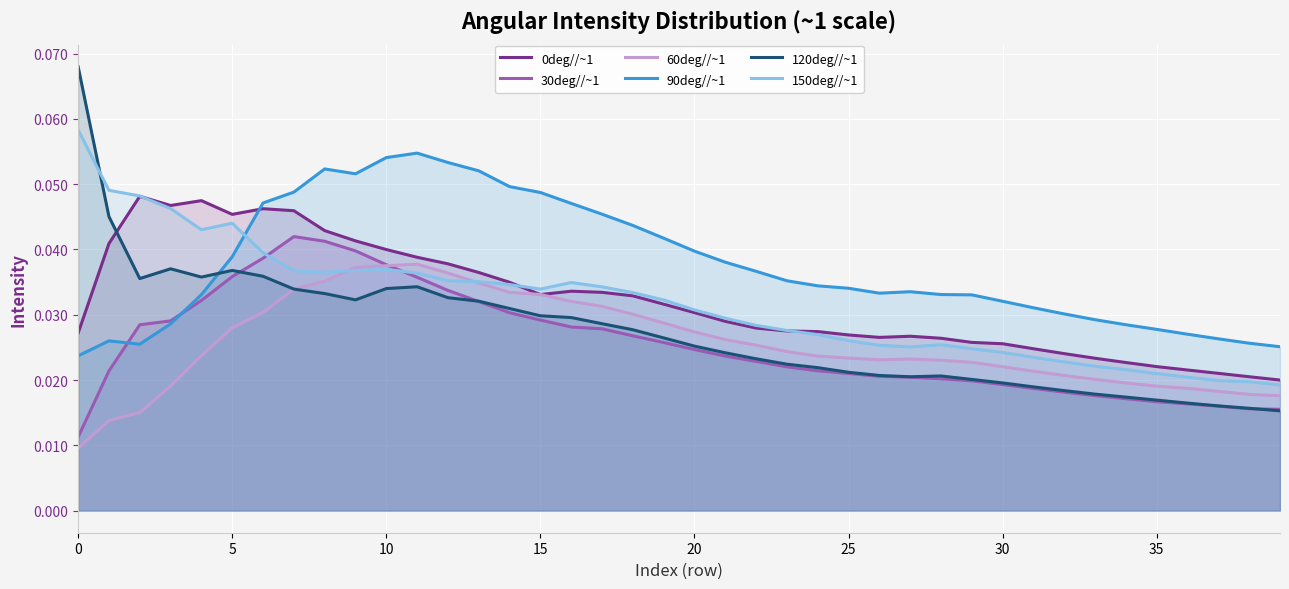

After their last crossing, which series has the higher values: 150deg//~1 or 30deg//~1?

150deg//~1